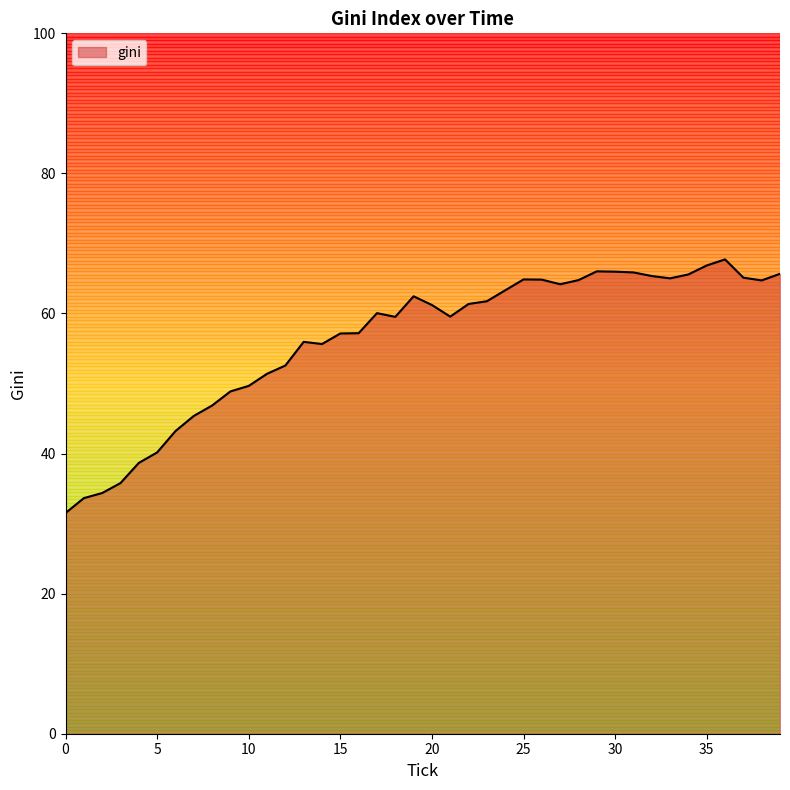

What is the difference between the maximum and minimum values?

36.2